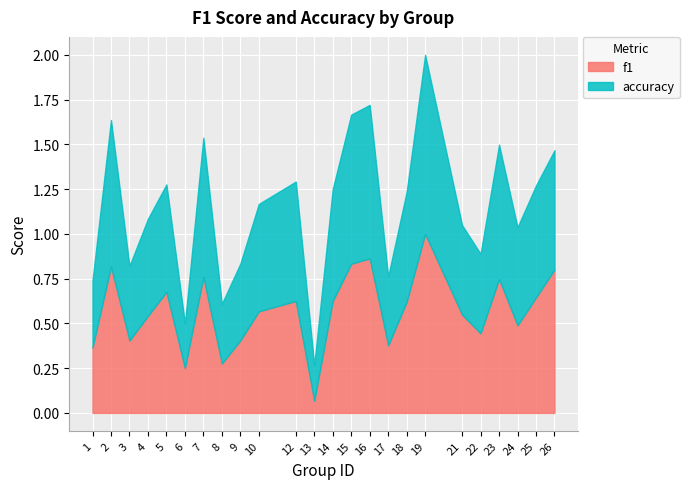

Which series ends up on top after the final intersection of accuracy and f1?

f1